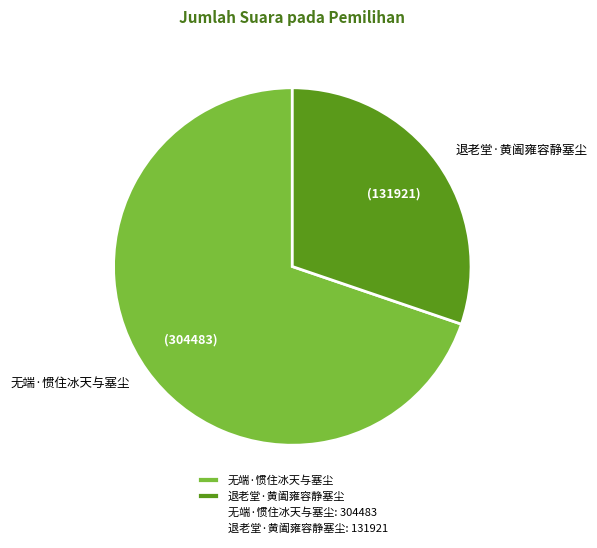

Approximately how many times larger is the value at 无端·惯住冰天与塞尘 compared to 退老堂·黄阖雍容静塞尘?

2.3